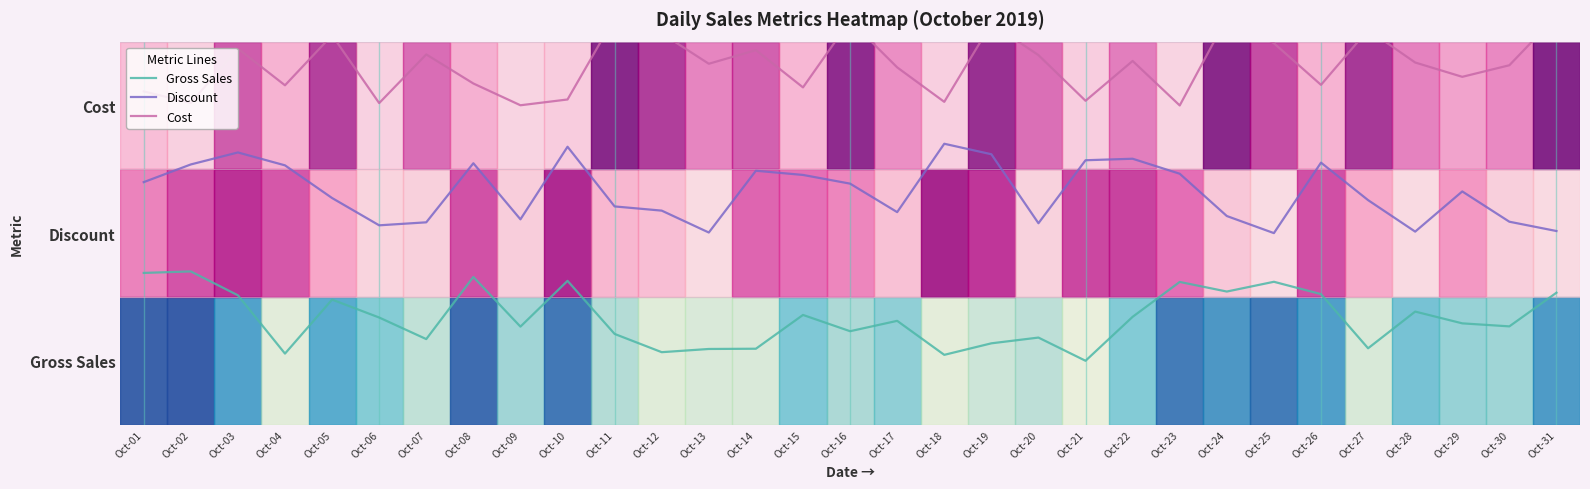

Which series has the largest total across all categories?

Cost